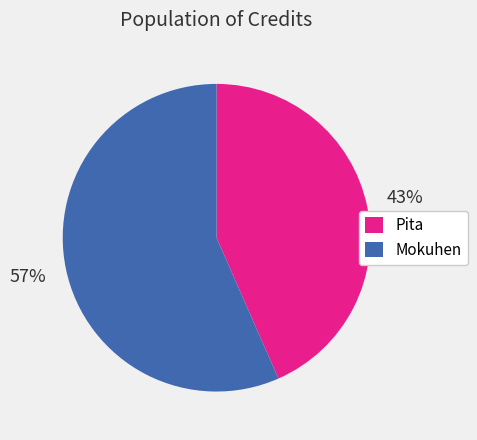

Is the sum of Mokuhen and Pita greater than half?

Yes